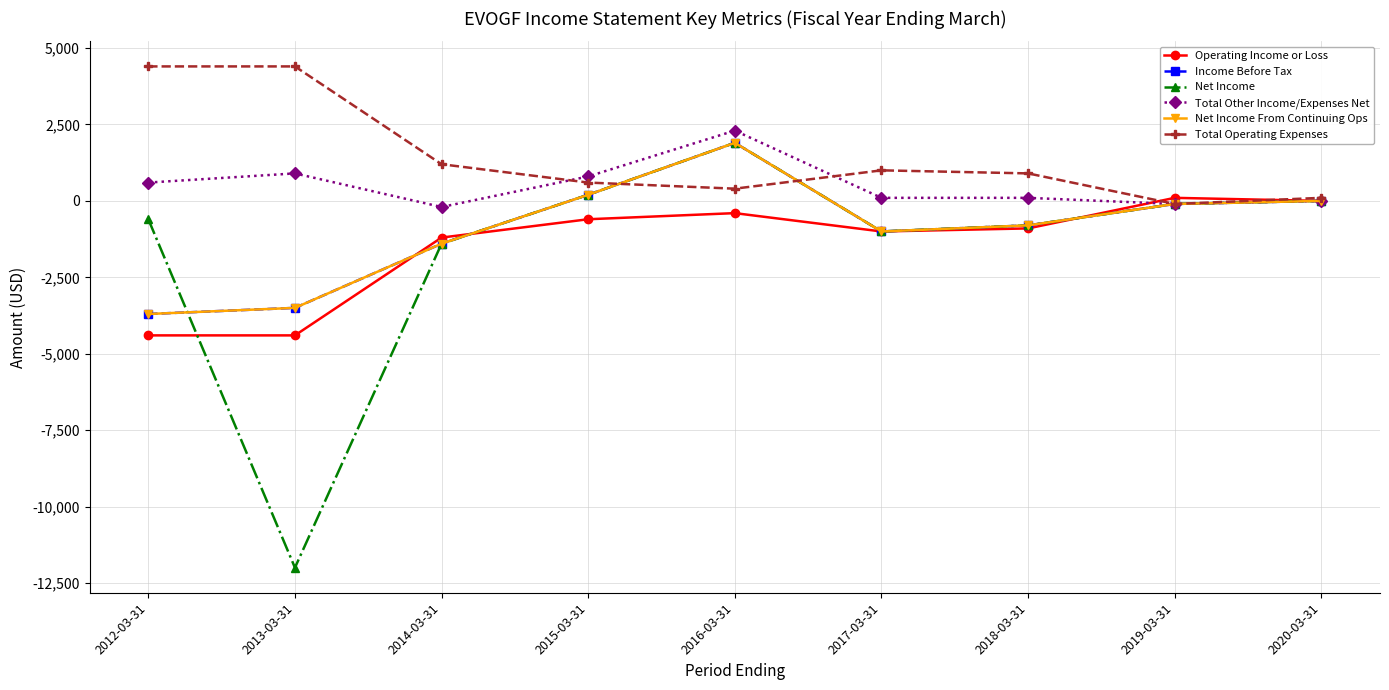

Reading right to left, what are all the values shown in this chart?

Operating Income or Loss: 2020-03-31=0	2019-03-31=100	2018-03-31=-900	2017-03-31=-1000	2016-03-31=-400	2015-03-31=-600	2014-03-31=-1200	2013-03-31=-4400	2012-03-31=-4400
Income Before Tax: 2020-03-31=0	2019-03-31=-100	2018-03-31=-800	2017-03-31=-1000	2016-03-31=1900	2015-03-31=200	2014-03-31=-1400	2013-03-31=-3500	2012-03-31=-3700
Net Income: 2020-03-31=0	2019-03-31=-100	2018-03-31=-800	2017-03-31=-1000	2016-03-31=1900	2015-03-31=200	2014-03-31=-1400	2013-03-31=-12000	2012-03-31=-600
Total Other Income/Expenses Net: 2020-03-31=0	2019-03-31=-100	2018-03-31=100	2017-03-31=100	2016-03-31=2300	2015-03-31=800	2014-03-31=-200	2013-03-31=900	2012-03-31=600
Net Income From Continuing Ops: 2020-03-31=0	2019-03-31=-100	2018-03-31=-800	2017-03-31=-1000	2016-03-31=1900	2015-03-31=200	2014-03-31=-1400	2013-03-31=-3500	2012-03-31=-3700
Total Operating Expenses: 2020-03-31=100	2019-03-31=-100	2018-03-31=900	2017-03-31=1000	2016-03-31=400	2015-03-31=600	2014-03-31=1200	2013-03-31=4400	2012-03-31=4400